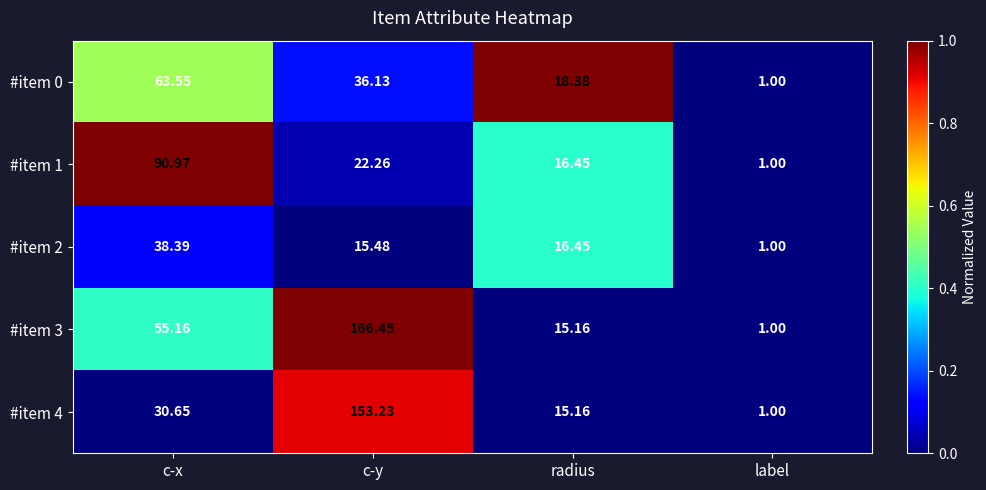

At which category does the chart reach its peak across all series?

c-y